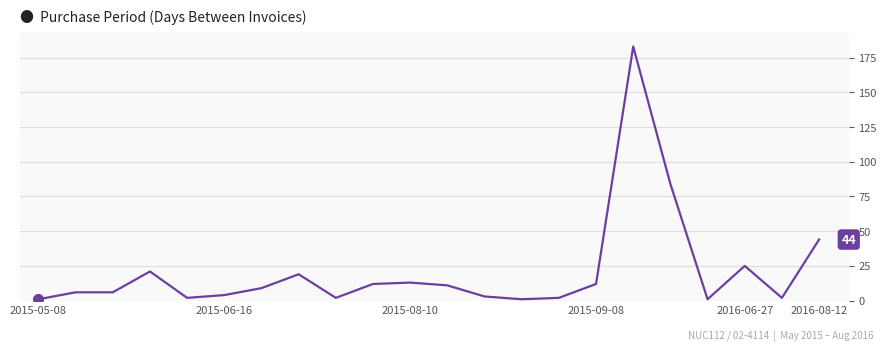

What is the difference between the maximum and minimum values?

182